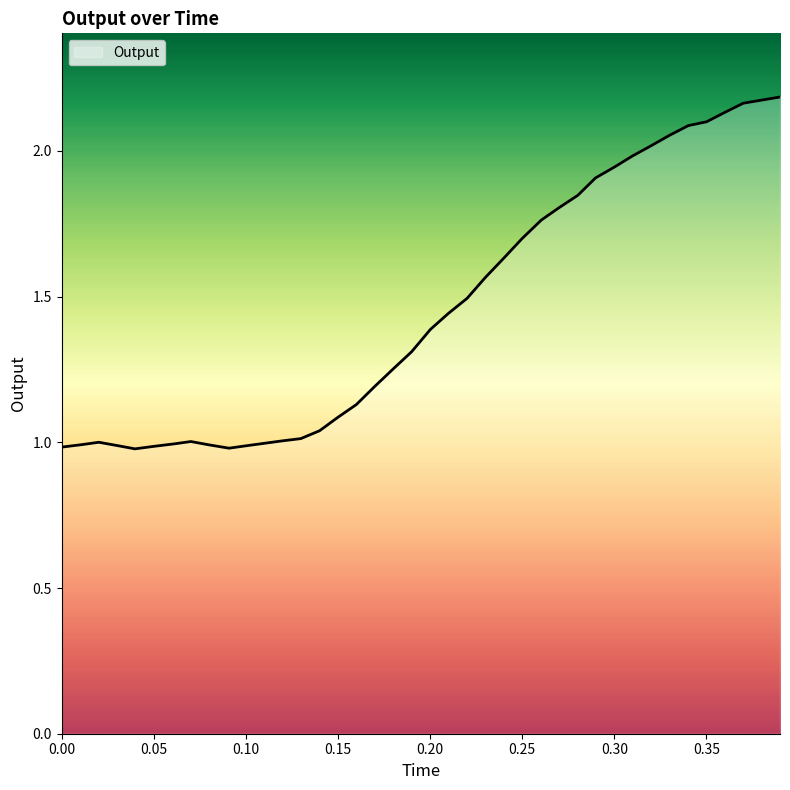

What is the difference between the maximum and minimum values?

1.2